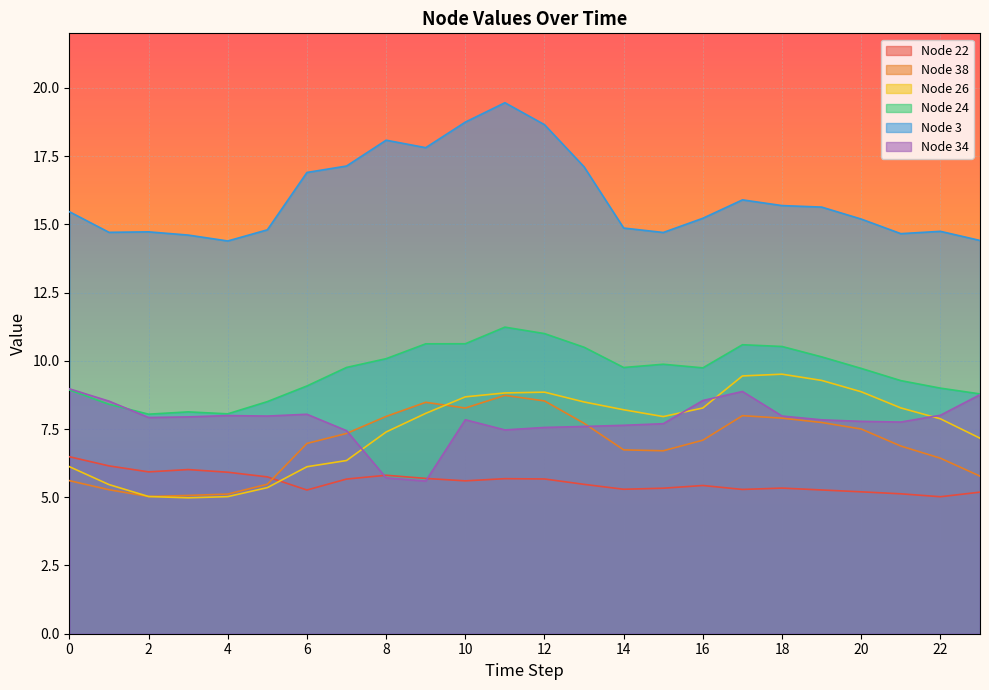

Reading left to right, transcribe all the data shown in this chart.

Node 22: 0=6.5	1=6.1	2=5.9	3=6.0	4=5.9	5=5.7	6=5.3	7=5.7	8=5.8	9=5.7	10=5.6	11=5.7	12=5.7	13=5.5	14=5.3	15=5.3	16=5.4	17=5.3	18=5.3	19=5.3	20=5.2	21=5.1	22=5.0	23=5.2
Node 38: 0=5.6	1=5.3	2=5.0	3=5.1	4=5.1	5=5.5	6=7.0	7=7.3	8=8.0	9=8.5	10=8.3	11=8.7	12=8.5	13=7.7	14=6.7	15=6.7	16=7.1	17=8.0	18=7.9	19=7.7	20=7.5	21=6.9	22=6.4	23=5.8
Node 26: 0=6.1	1=5.5	2=5.0	3=5.0	4=5.0	5=5.4	6=6.1	7=6.3	8=7.4	9=8.1	10=8.7	11=8.8	12=8.9	13=8.5	14=8.2	15=8.0	16=8.3	17=9.4	18=9.5	19=9.3	20=8.9	21=8.3	22=7.9	23=7.2
Node 24: 0=8.9	1=8.4	2=8.0	3=8.1	4=8.1	5=8.5	6=9.1	7=9.8	8=10.1	9=10.6	10=10.6	11=11.2	12=11.0	13=10.5	14=9.8	15=9.9	16=9.7	17=10.6	18=10.5	19=10.1	20=9.7	21=9.3	22=9.0	23=8.8
Node 3: 0=15.5	1=14.7	2=14.7	3=14.6	4=14.4	5=14.8	6=16.9	7=17.1	8=18.1	9=17.8	10=18.7	11=19.5	12=18.7	13=17.1	14=14.9	15=14.7	16=15.2	17=15.9	18=15.7	19=15.6	20=15.2	21=14.7	22=14.7	23=14.4
Node 34: 0=9.0	1=8.5	2=7.9	3=7.9	4=8.0	5=8.0	6=8.0	7=7.4	8=5.7	9=5.6	10=7.8	11=7.5	12=7.6	13=7.6	14=7.6	15=7.7	16=8.5	17=8.9	18=8.0	19=7.8	20=7.8	21=7.8	22=8.0	23=8.8